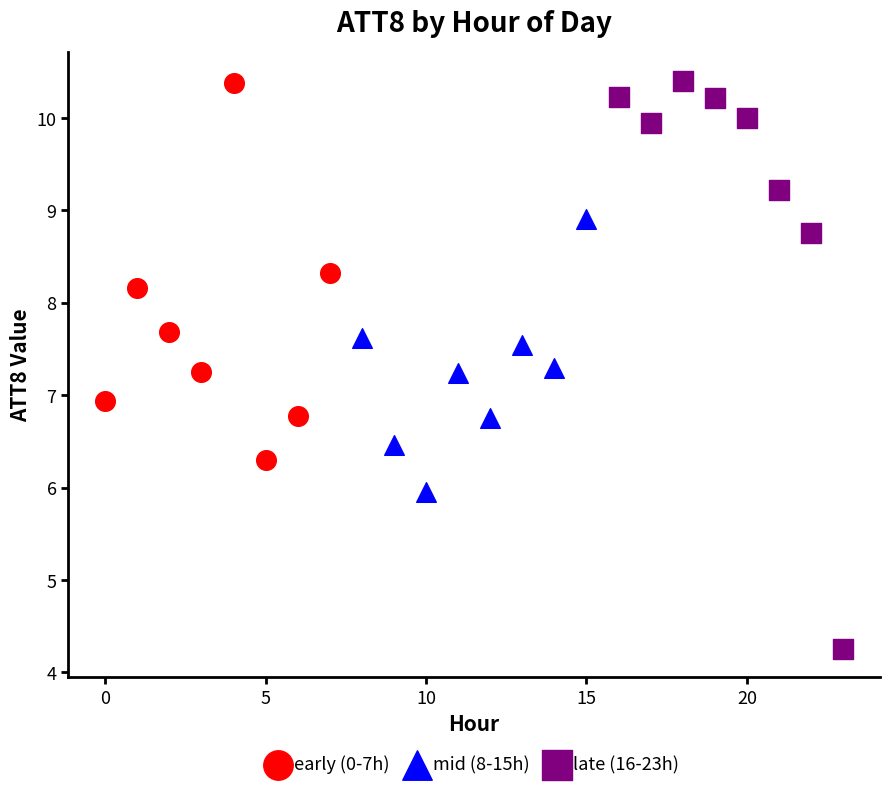

Which series has the largest Y range (max minus min)?

late (16-23h)